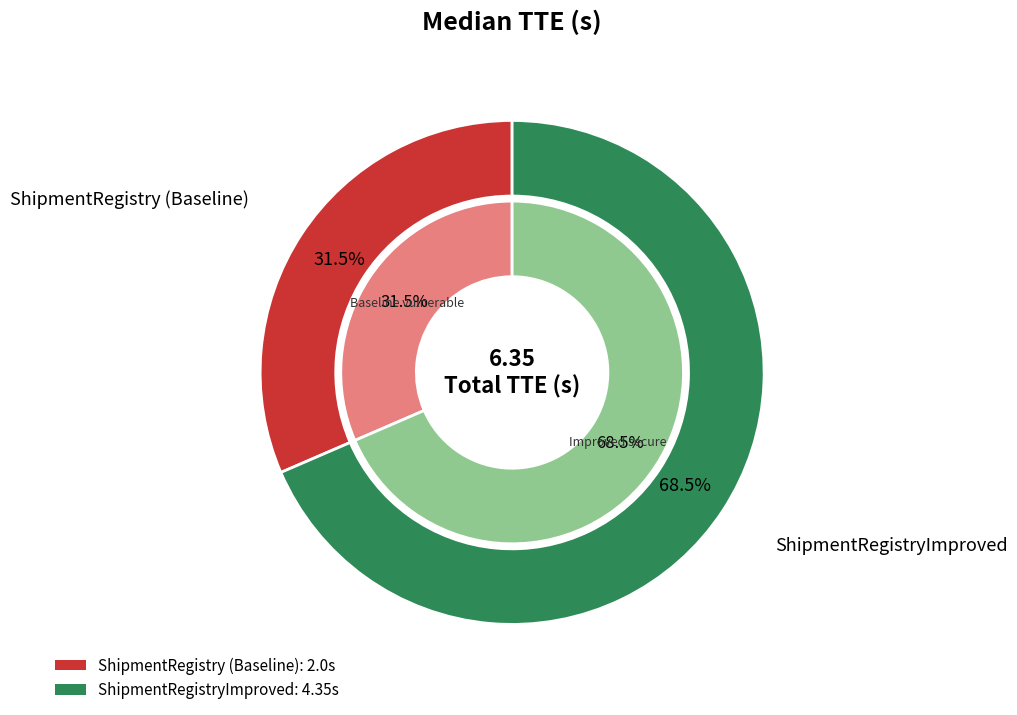

True or false: ShipmentRegistry (Baseline) accounts for 31% of the total.

True